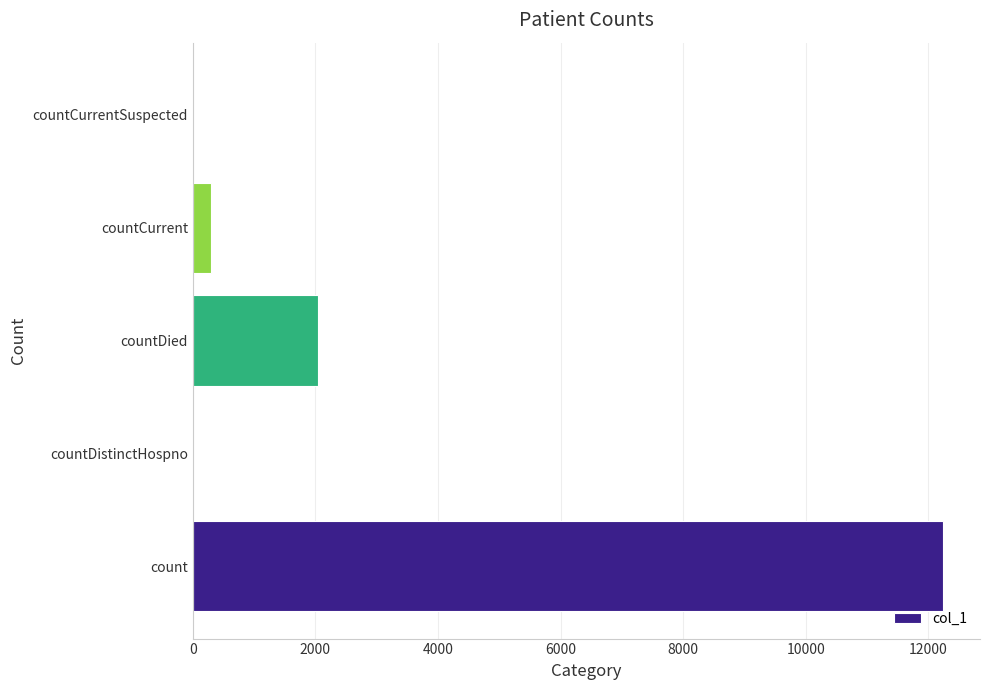

Which label corresponds to the largest value in the chart?

count